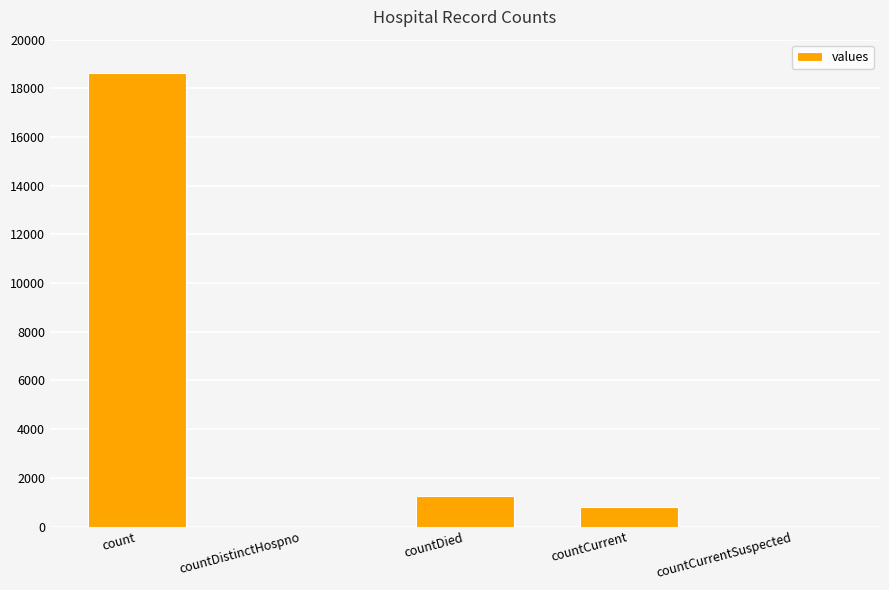

What is the change in value from countDistinctHospno to countCurrent?

+789